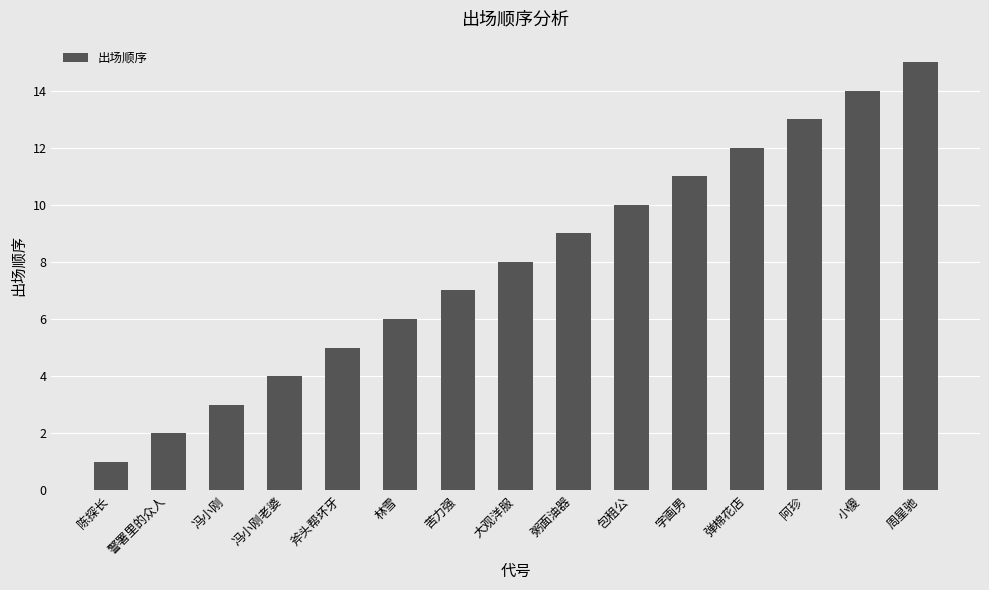

What value does the data have at 小傻, to the nearest 5?

15